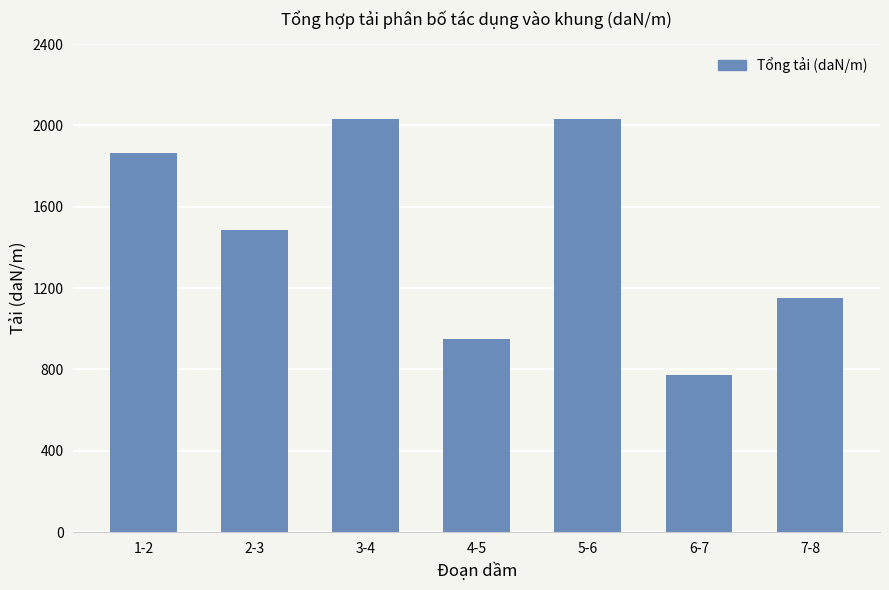

Is it true that the value at 2-3 is 657.8?

False